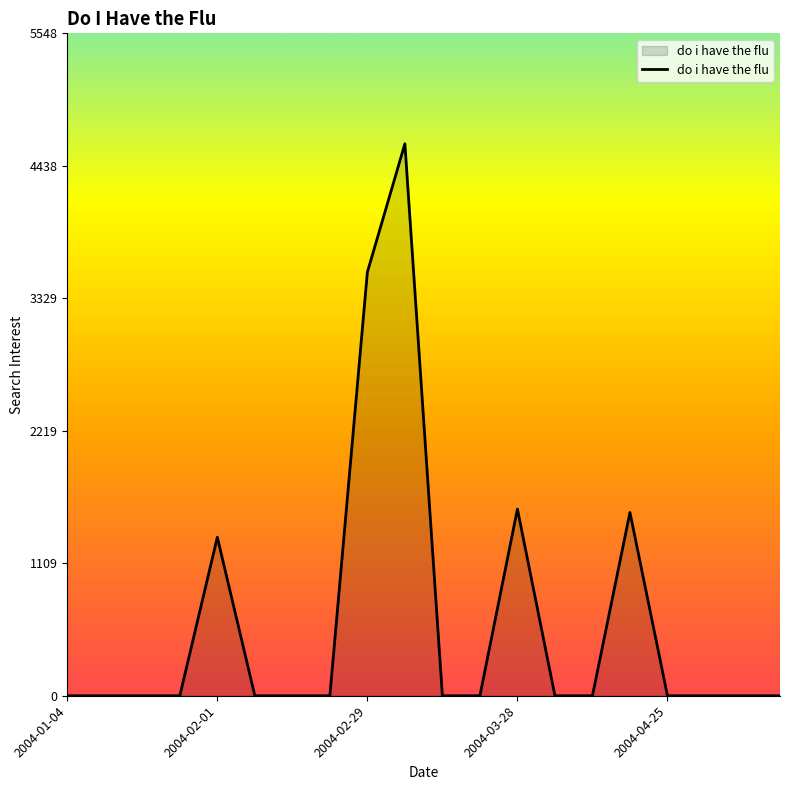

What is the difference between the maximum and minimum values?

4623.7